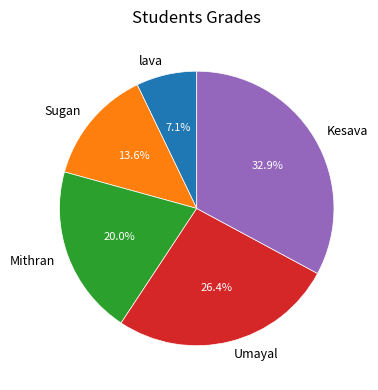

What is the smallest slice in the pie chart?

lava